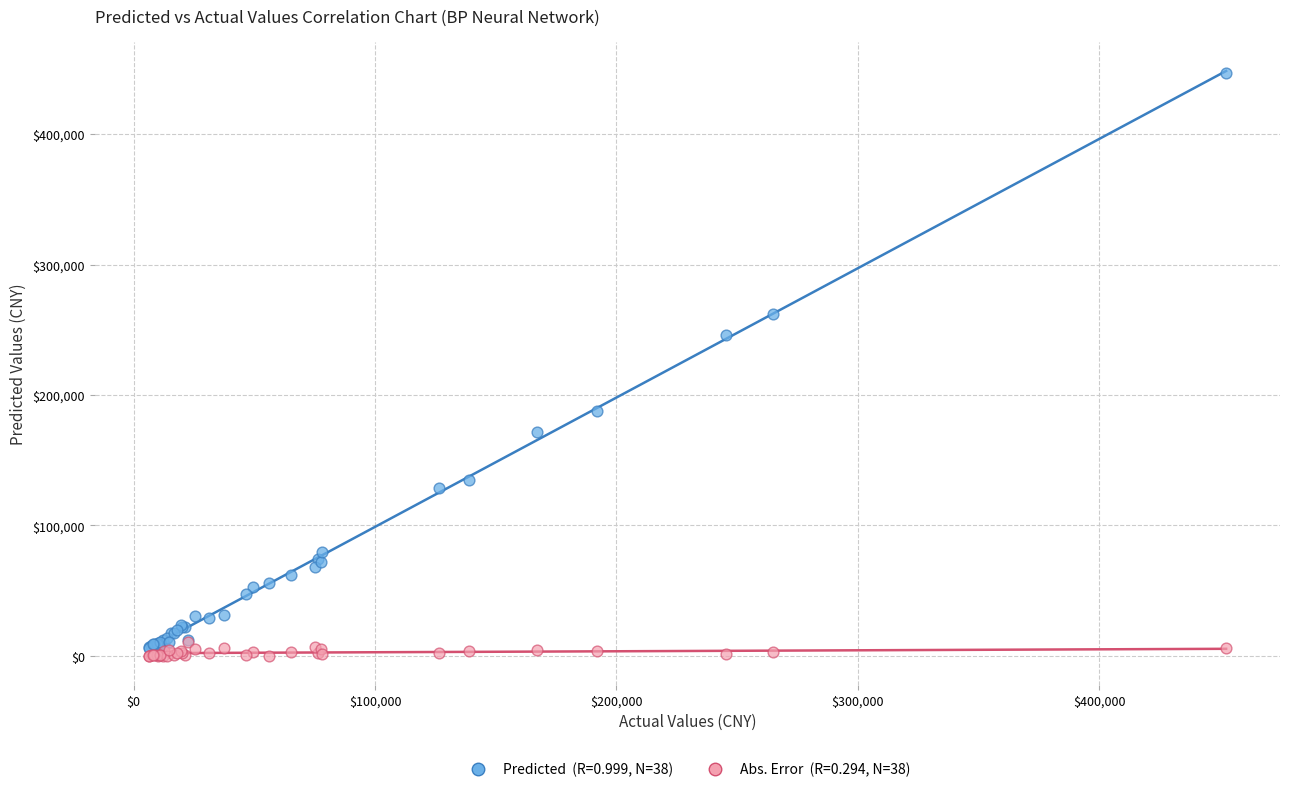

Across all series, what Y value is closest to 223446?

246247.6